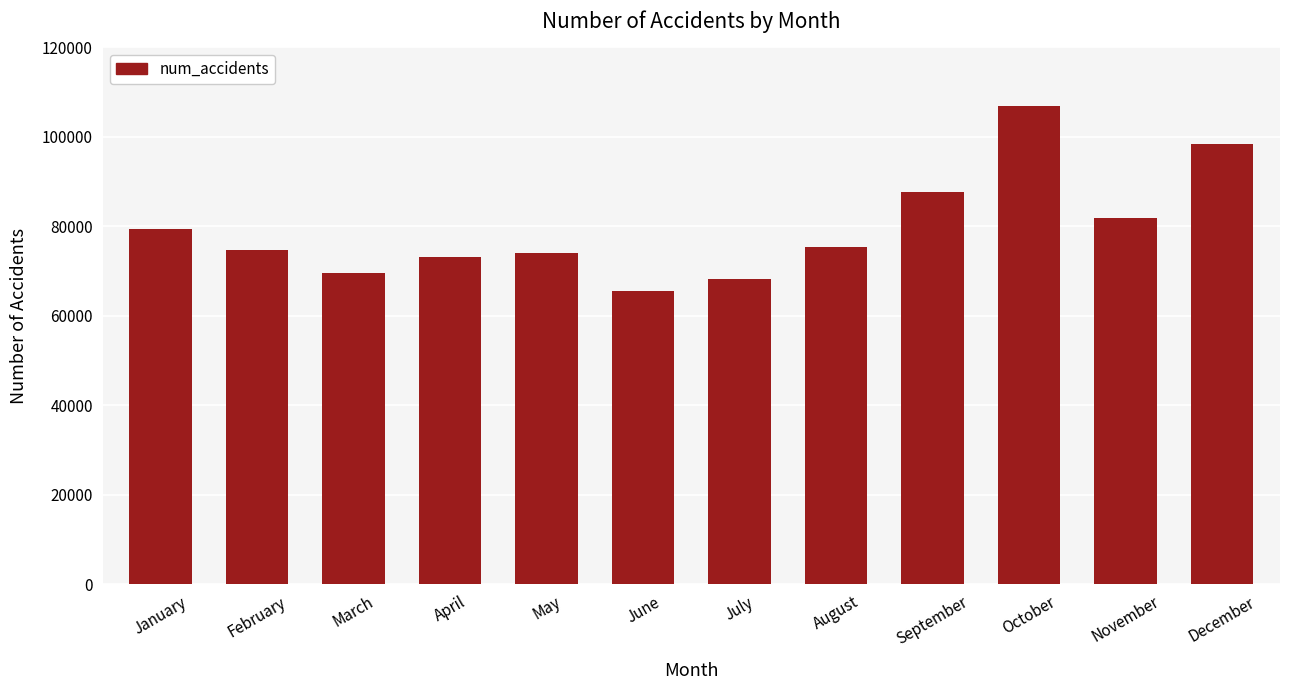

Are the bars horizontal?

No